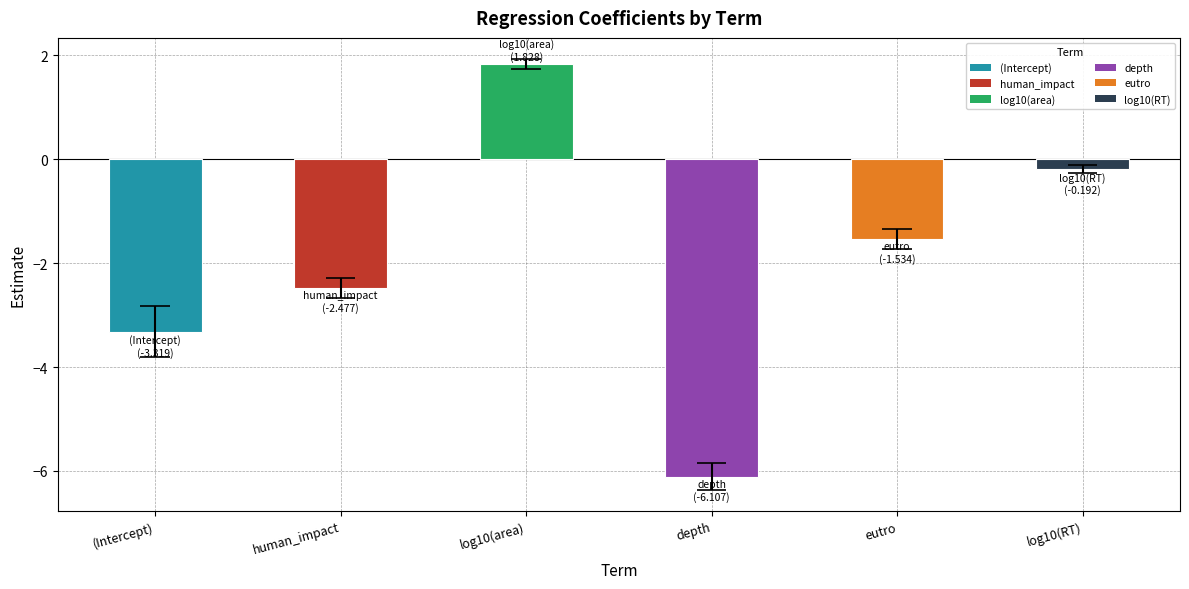

What is the maximum value shown in the chart?

1.8